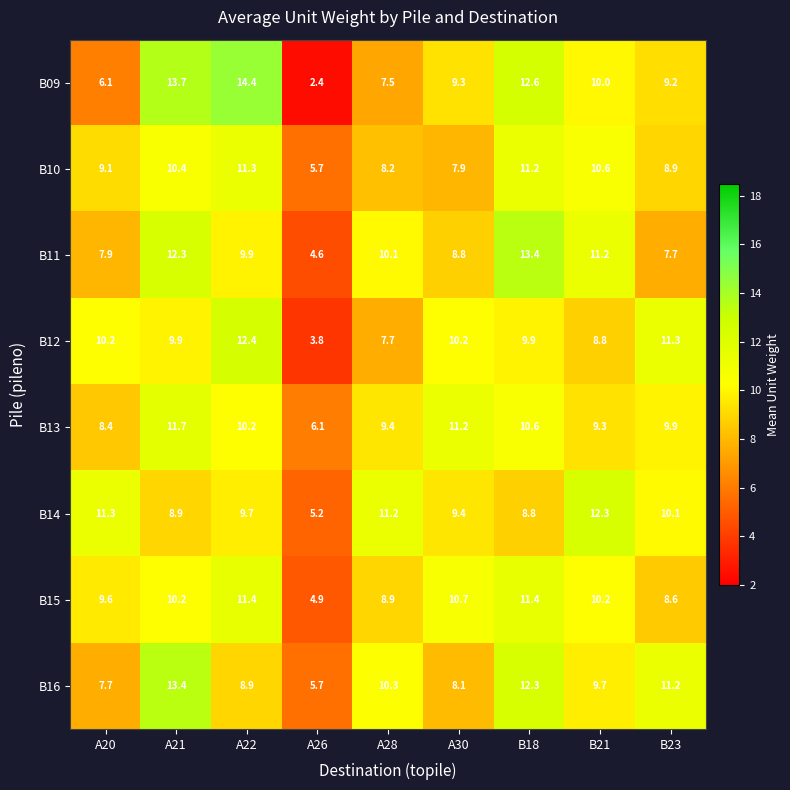

Rank the series at B21 from lowest to highest value.

B12, B13, B16, B09, B15, B10, B11, B14